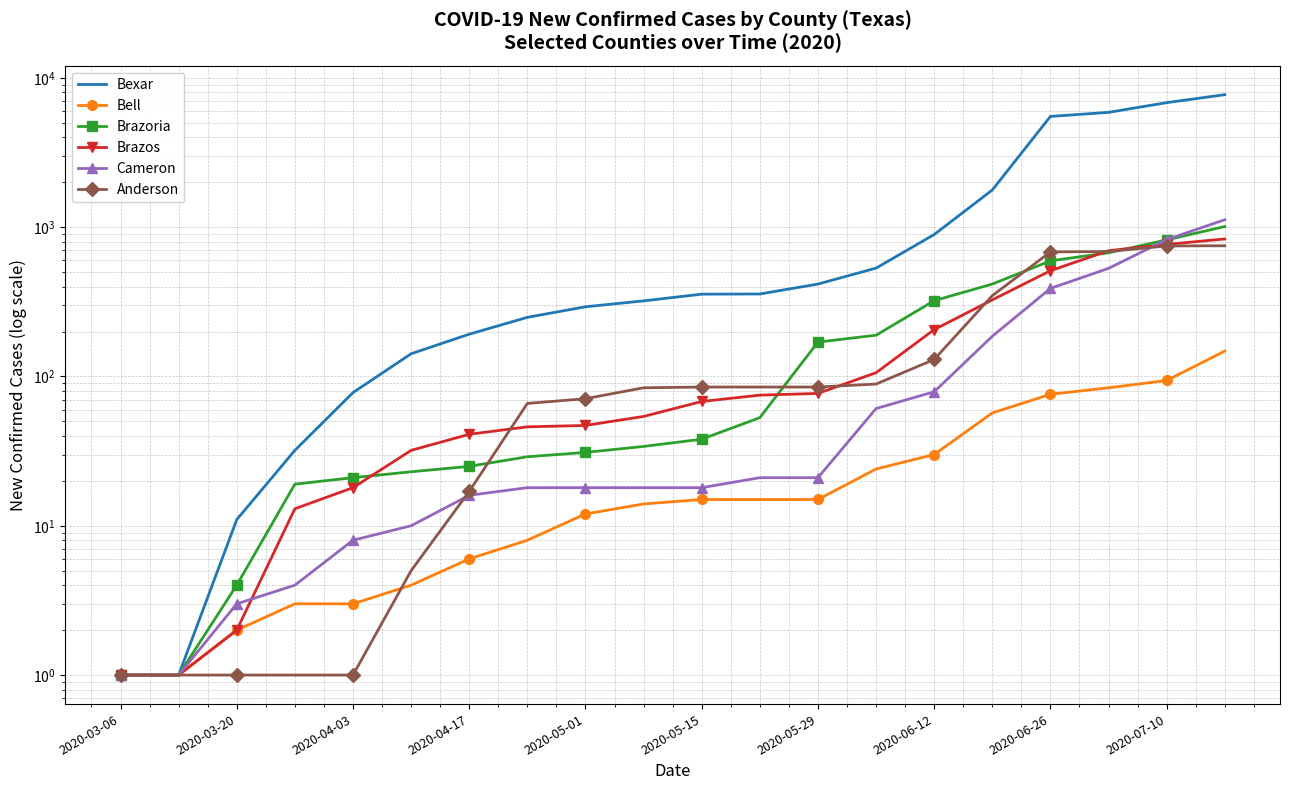

What position from the left is 2020-03-20?

2